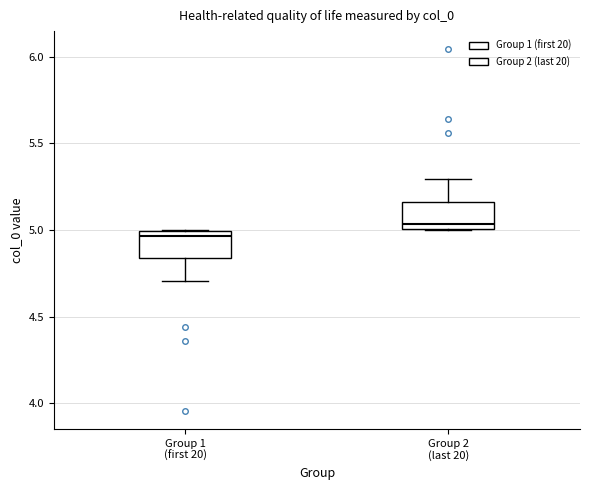

Where is the lower edge of the box for Group 1 (first 20) on the y-axis? The values are not printed on the chart, so give them approximately, as read against the axis.

4.85